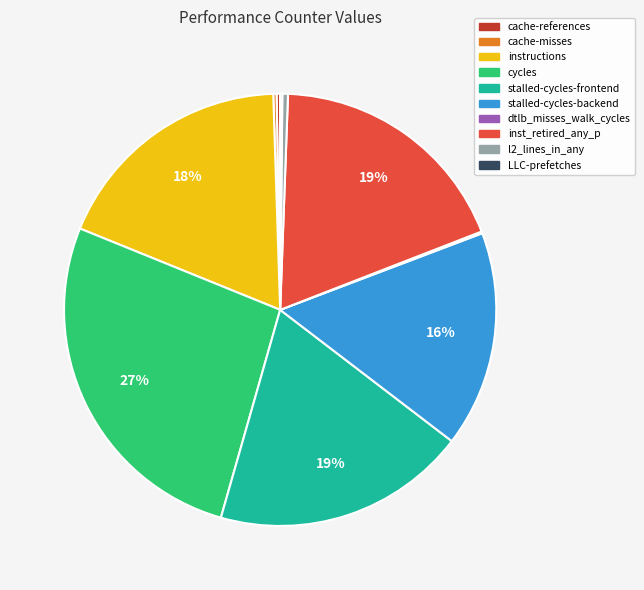

Approximately how many times larger is the value at stalled-cycles-frontend compared to cycles?

0.7